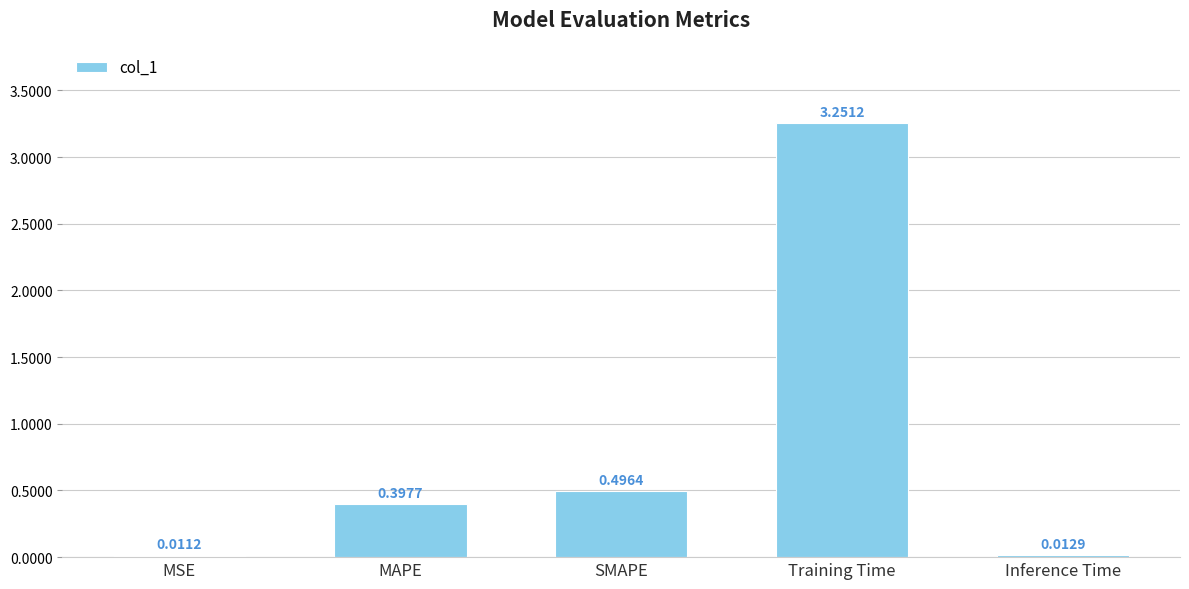

Are the bars grouped side by side (vs. stacked)?

No